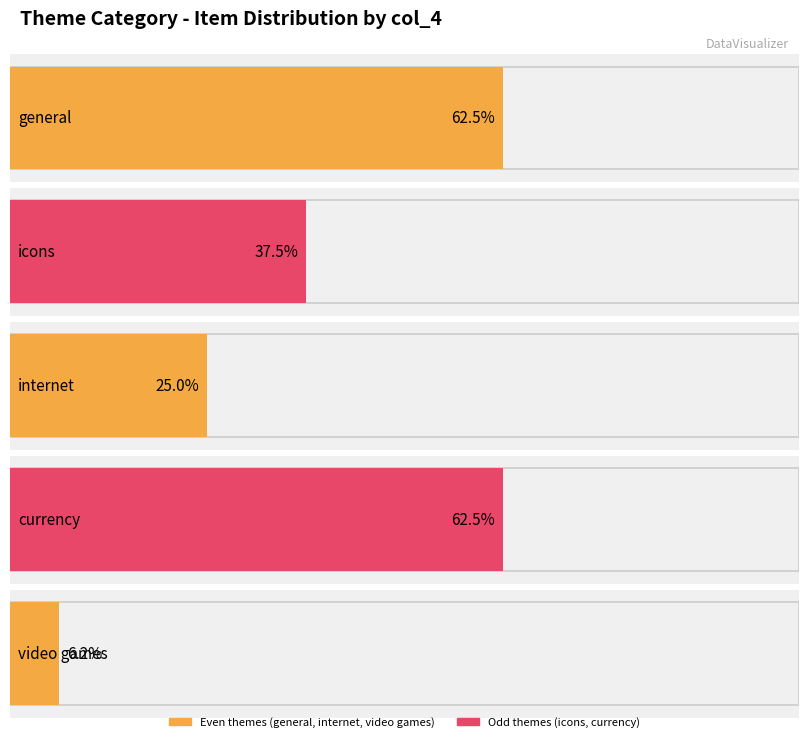

What is the label of the 1st bar from the left?

general